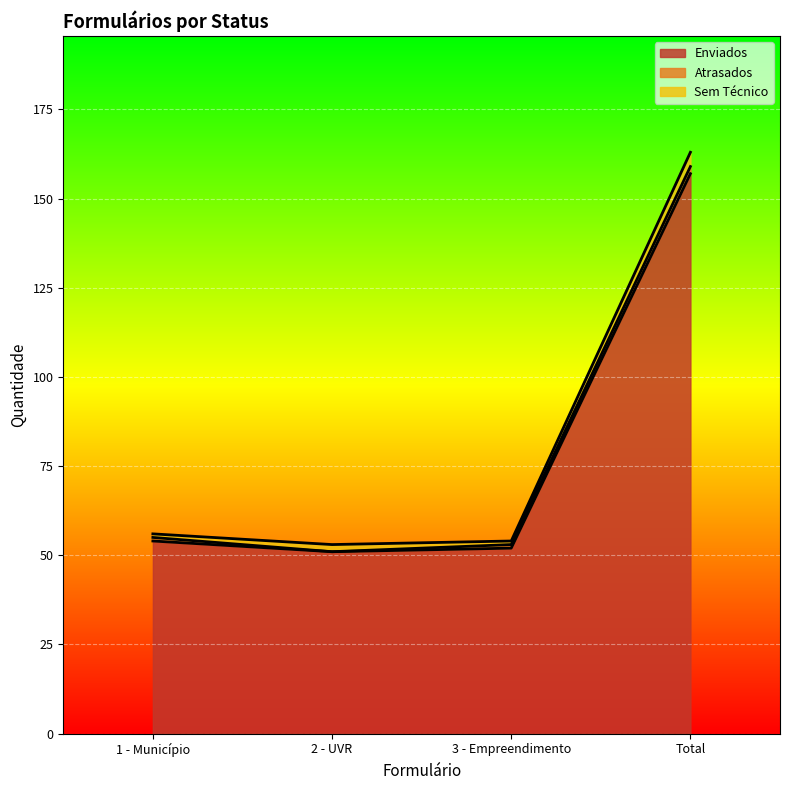

True or false: Enviados and Total cross at least once.

False